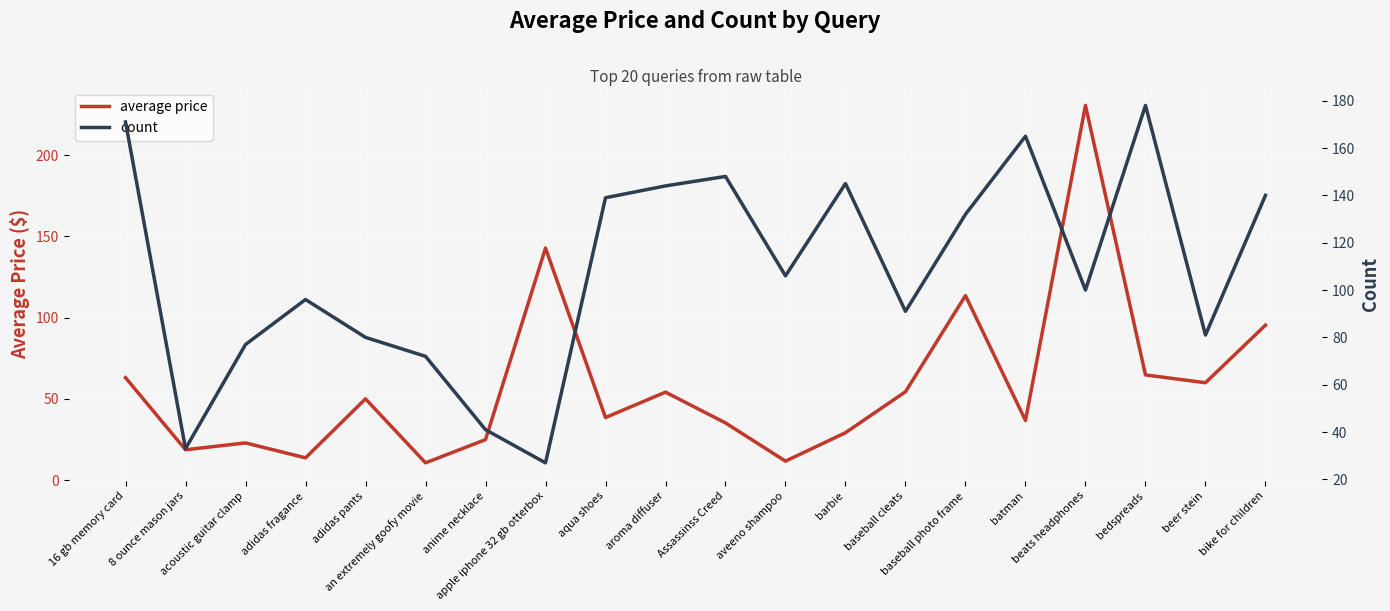

What is the value of the count point at the 7th from the left?

41.0